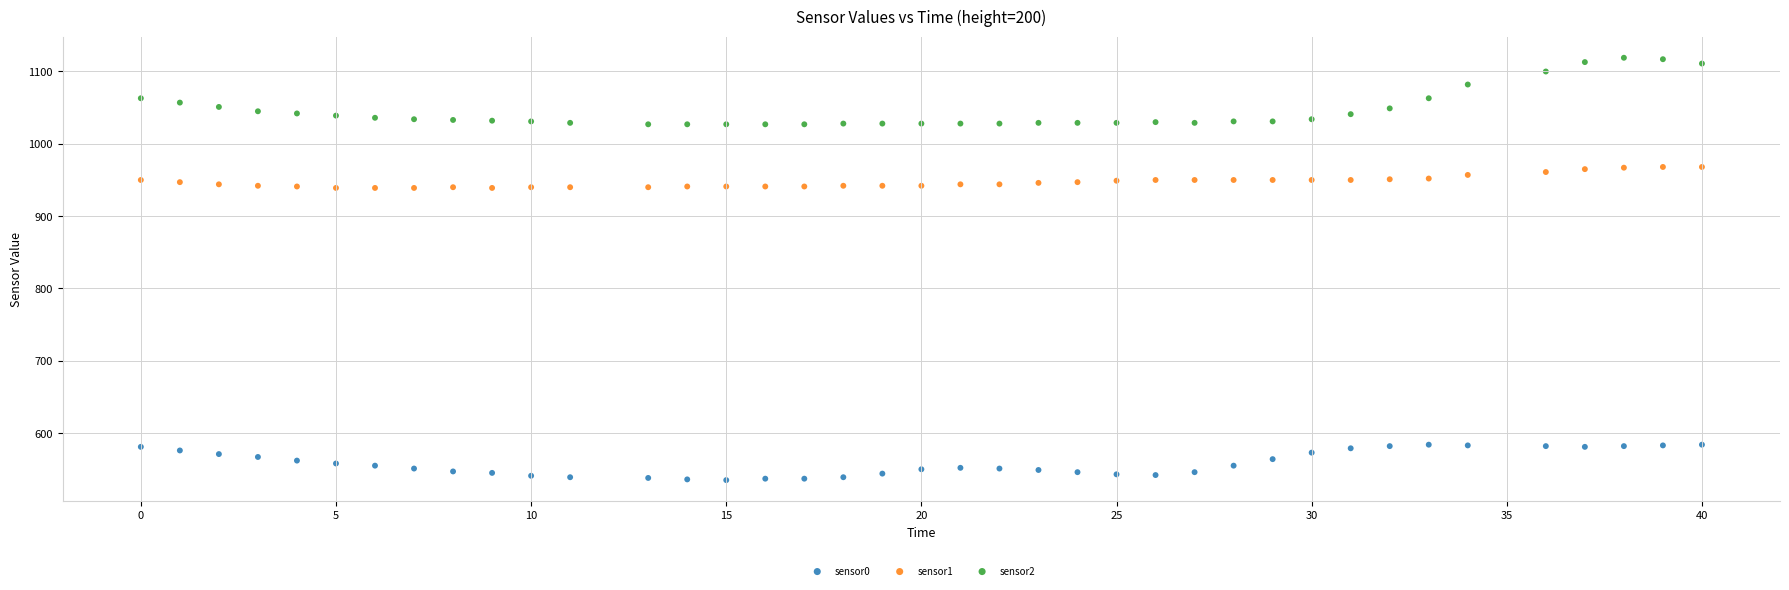

What are all the series names shown in the legend?

sensor0, sensor1, sensor2